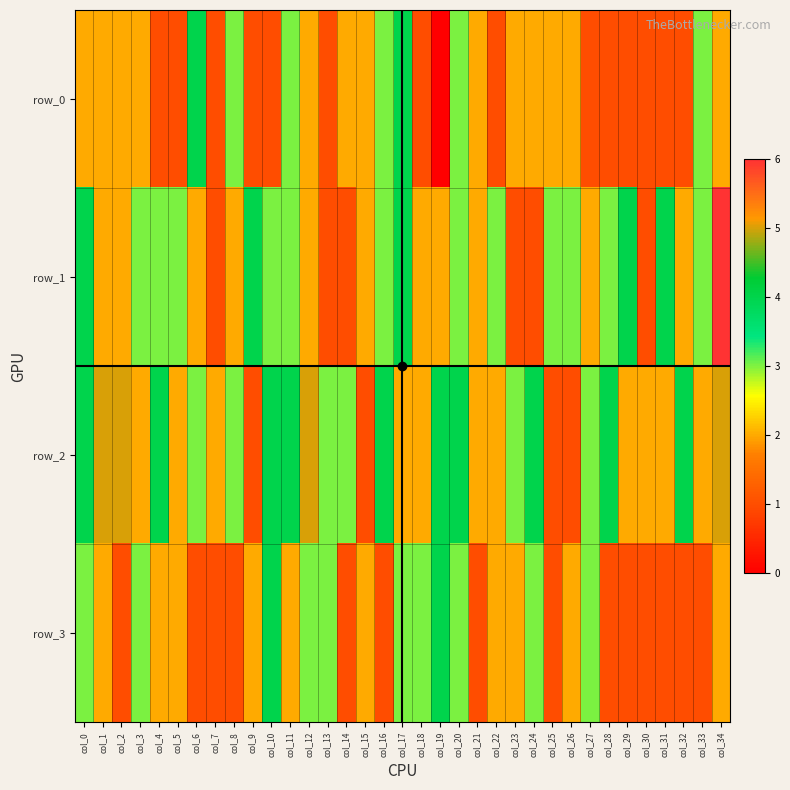

How many values in the row_3 series are below 2?

14